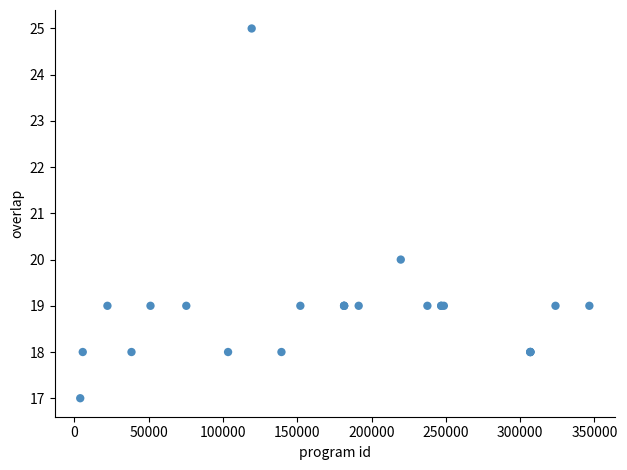

What Y value in the scatter plot is closest to 21?

20